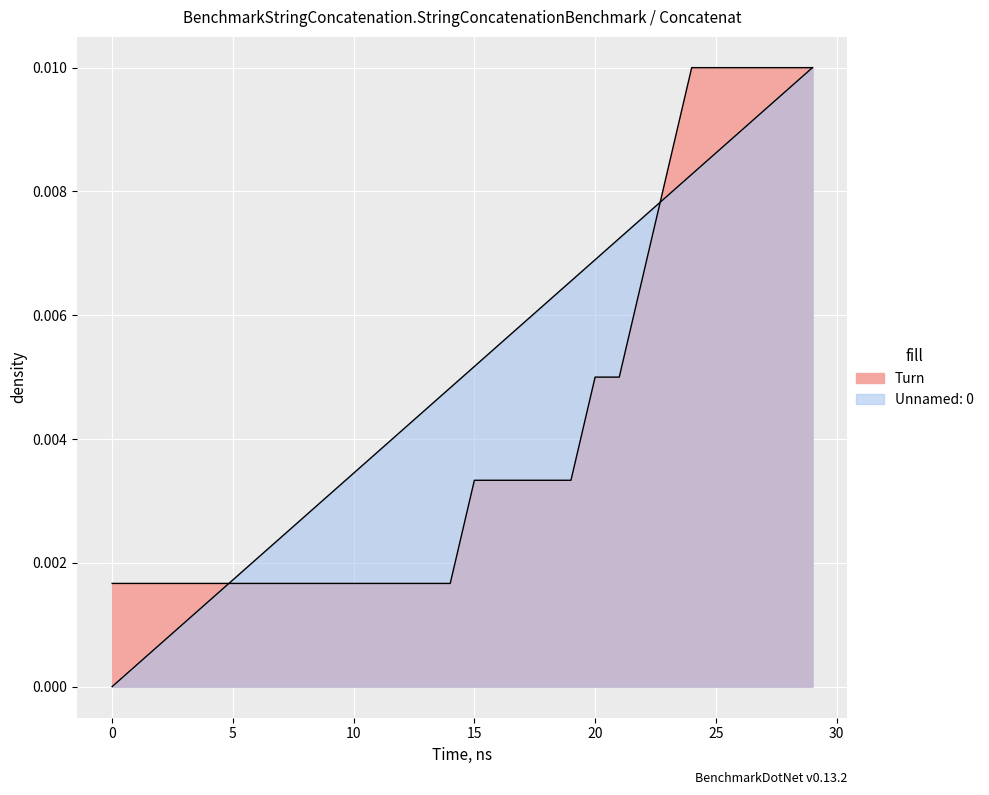

Is the value of Turn at 20 greater than the value of Unnamed: 0 at 23?

No